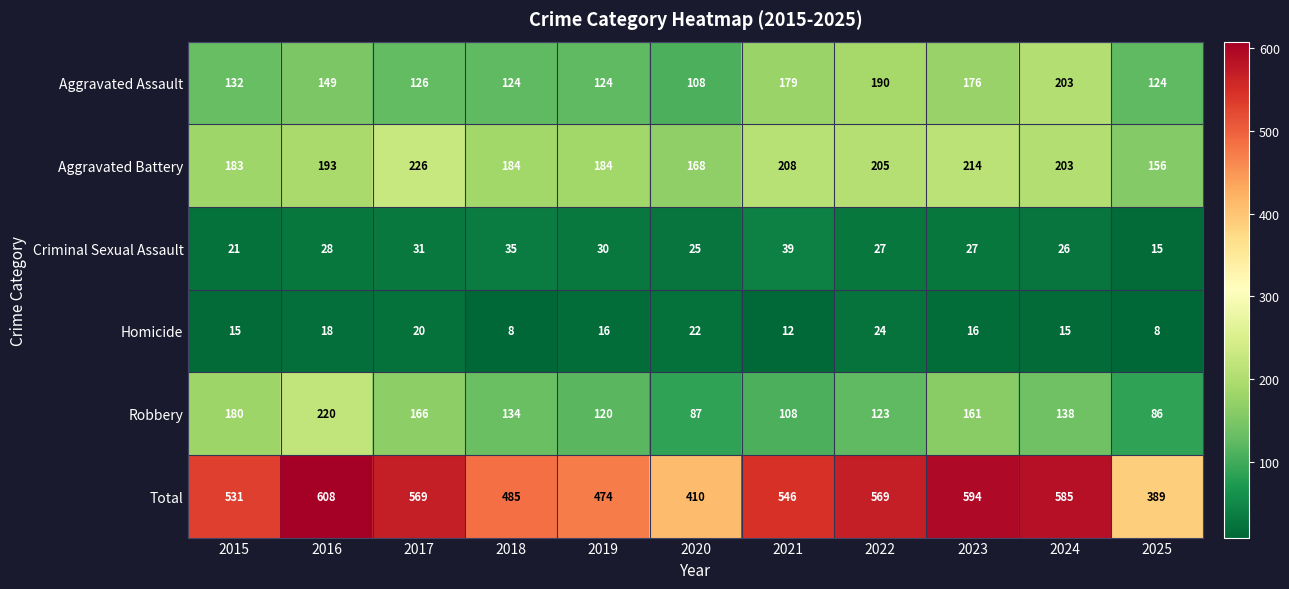

Where is Total nearest to the value 498?

2018